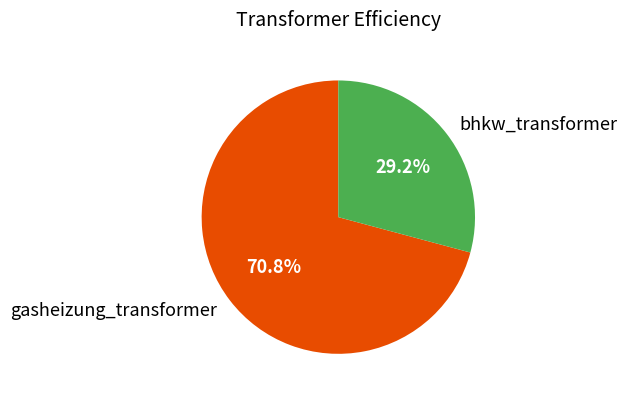

To the nearest percent, what is the difference between the largest and smallest slice percentages?

42%